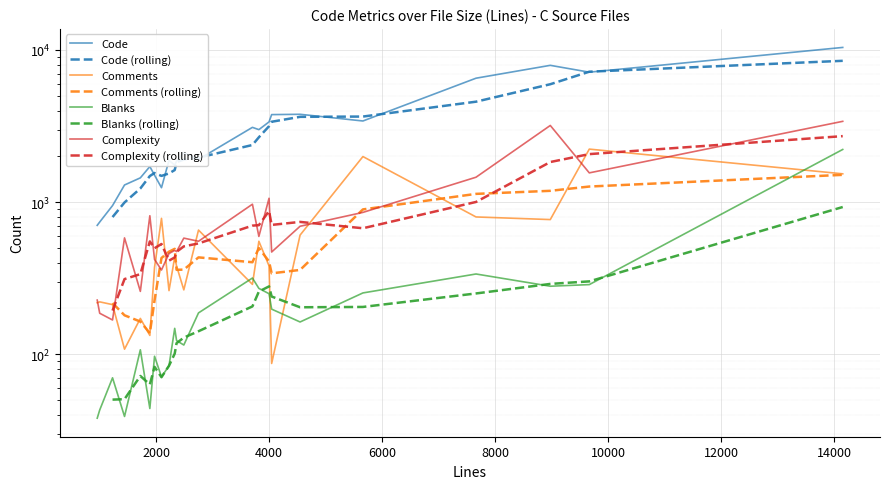

At which label is Blanks closest to 1128?

7662